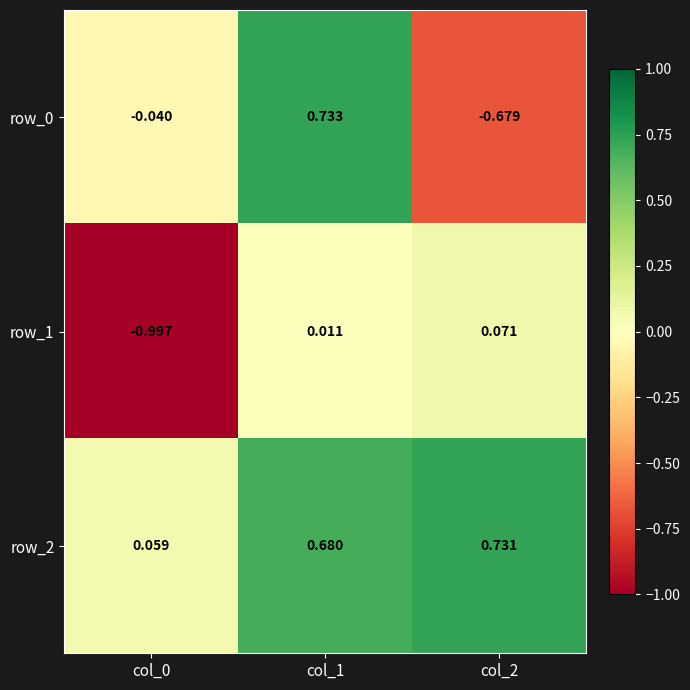

At which label is row_1 closest to 0?

col_1